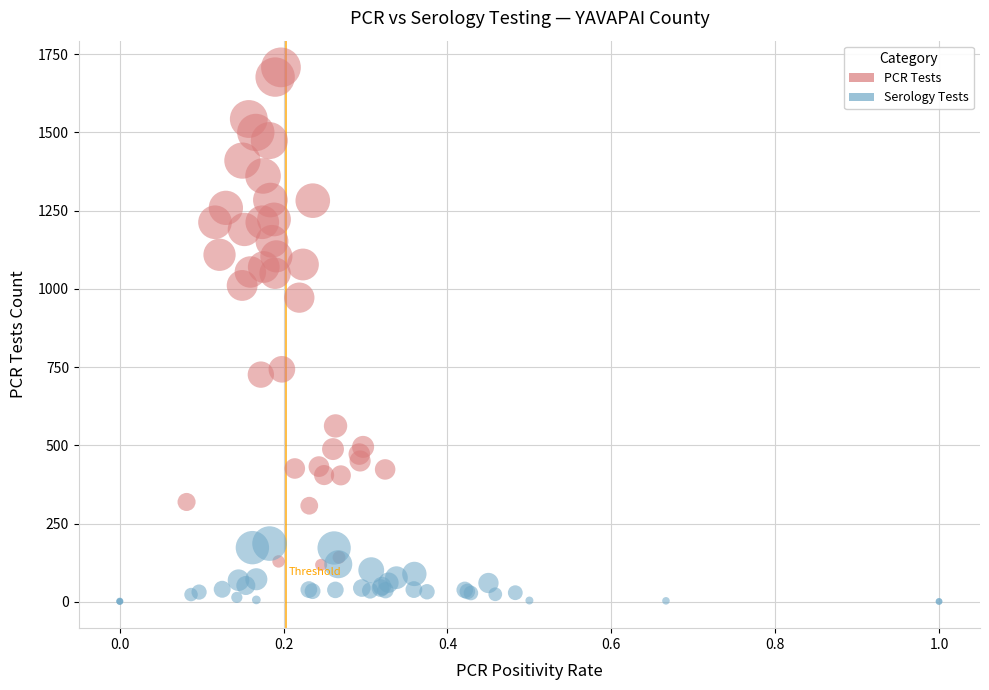

Which series has the widest spread of Y values?

PCR Tests